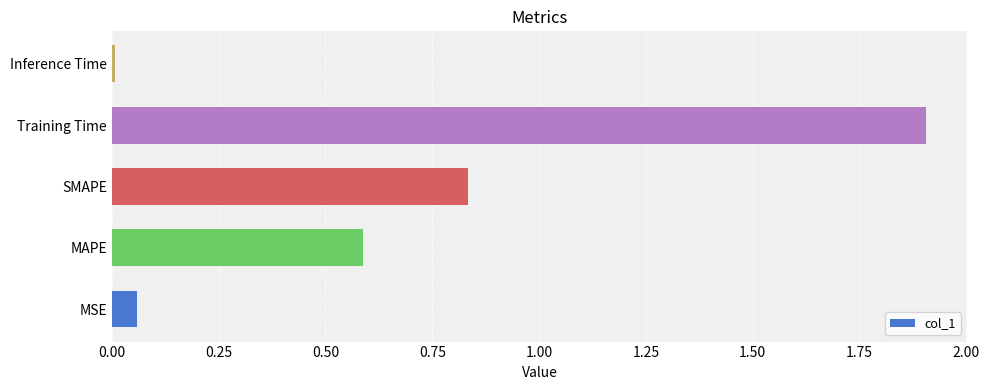

Are the bars horizontal?

Yes